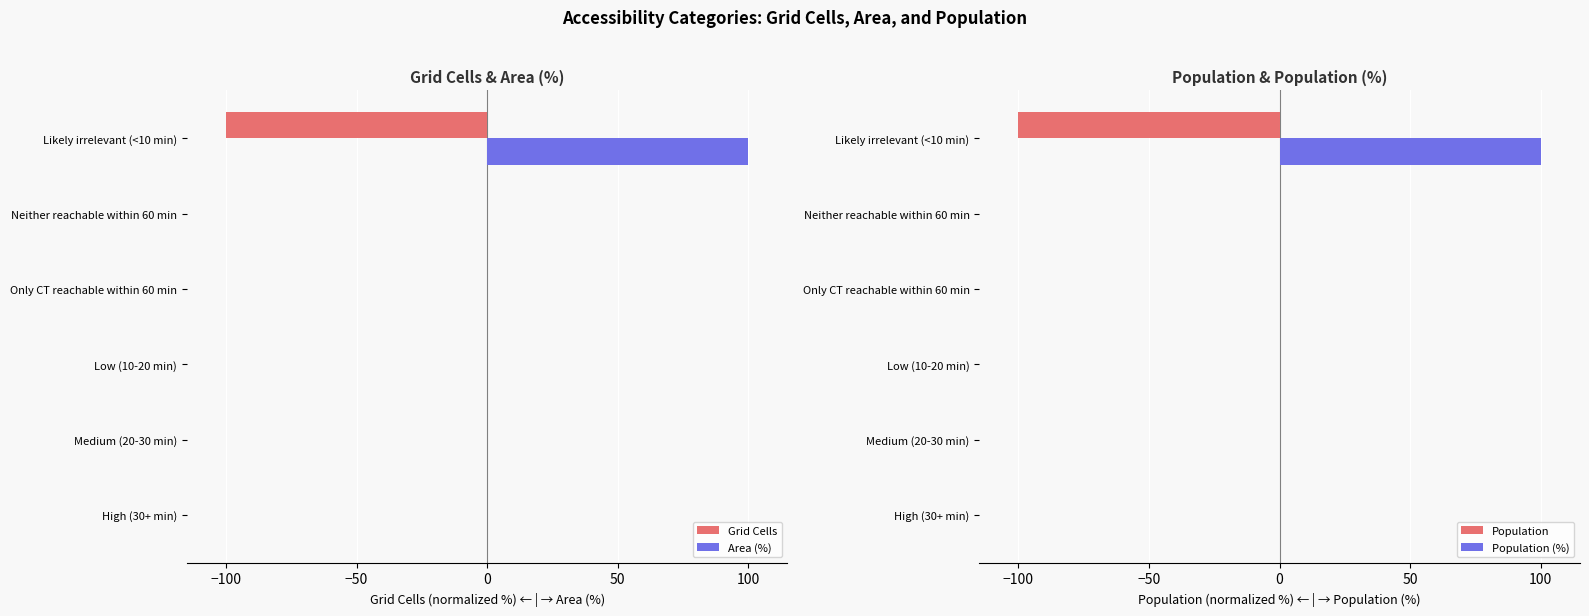

Reading left to right, transcribe all the data shown in this chart.

Grid Cells: 0	0	0	0	0	-100
Area (%): 0	0	0	0	0	100
Population: 0	0	0	0	0	-100
Population (%): 0	0	0	0	0	100